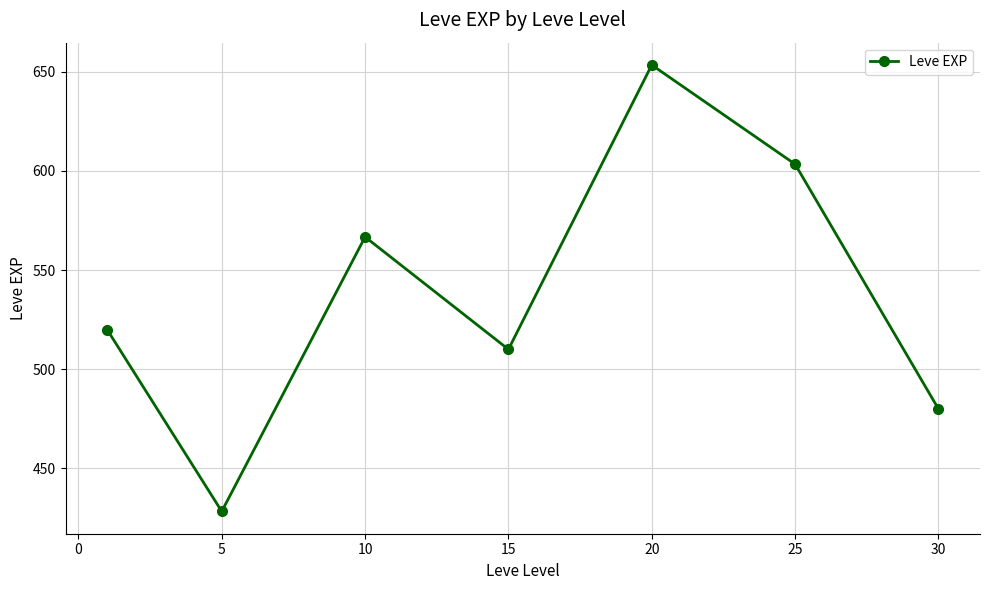

What is the difference between the maximum and minimum values?

225.0